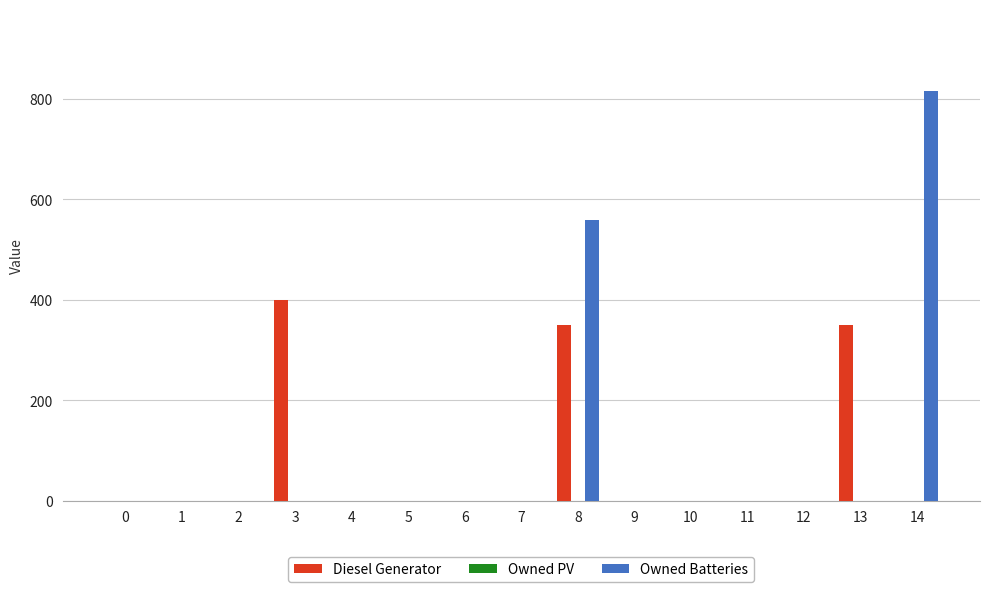

Reading right to left, extract all data points from this chart.

Diesel Generator: 14=0	13=350	12=0	11=0	10=0	9=0	8=350	7=0	6=0	5=0	4=0	3=400	2=0	1=0	0=0
Owned Batteries: 14=815	13=0	12=0	11=0	10=0	9=0	8=559	7=0	6=0	5=0	4=0	3=0	2=0	1=0	0=0